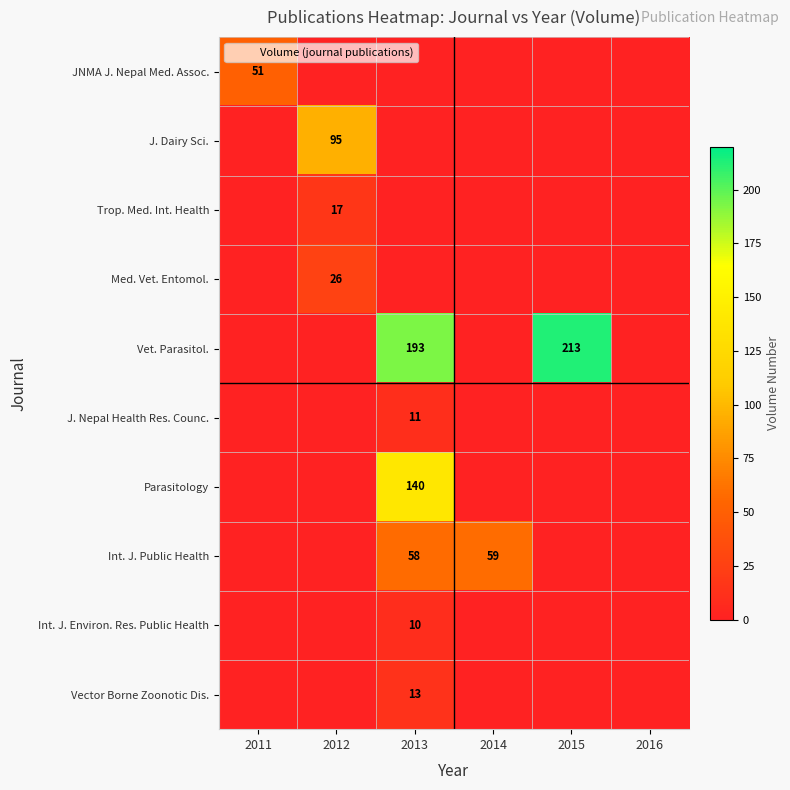

Where is J. Nepal Health Res. Counc. nearest to the value 5?

2011